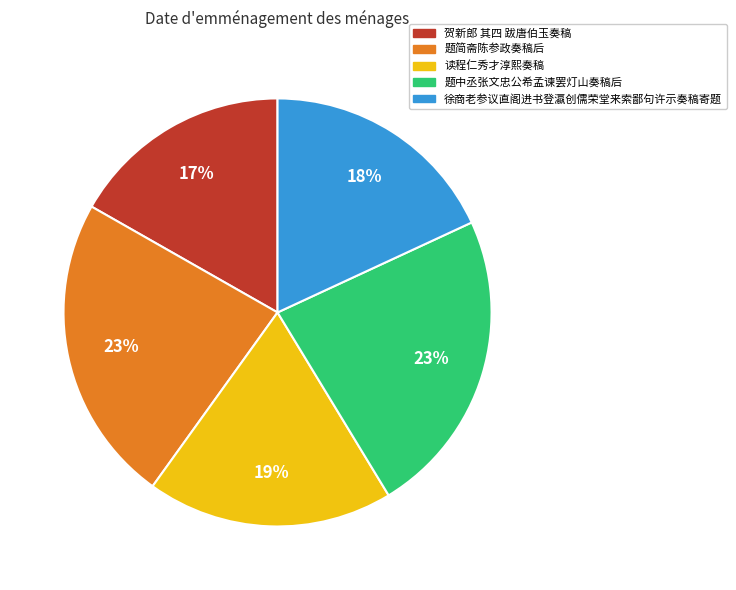

Does any single category account for the majority?

No